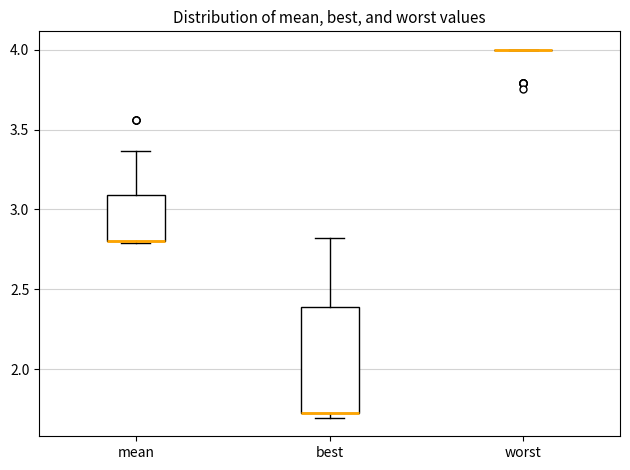

Comparing the boxes themselves (not the whiskers), which one is the tallest?

best